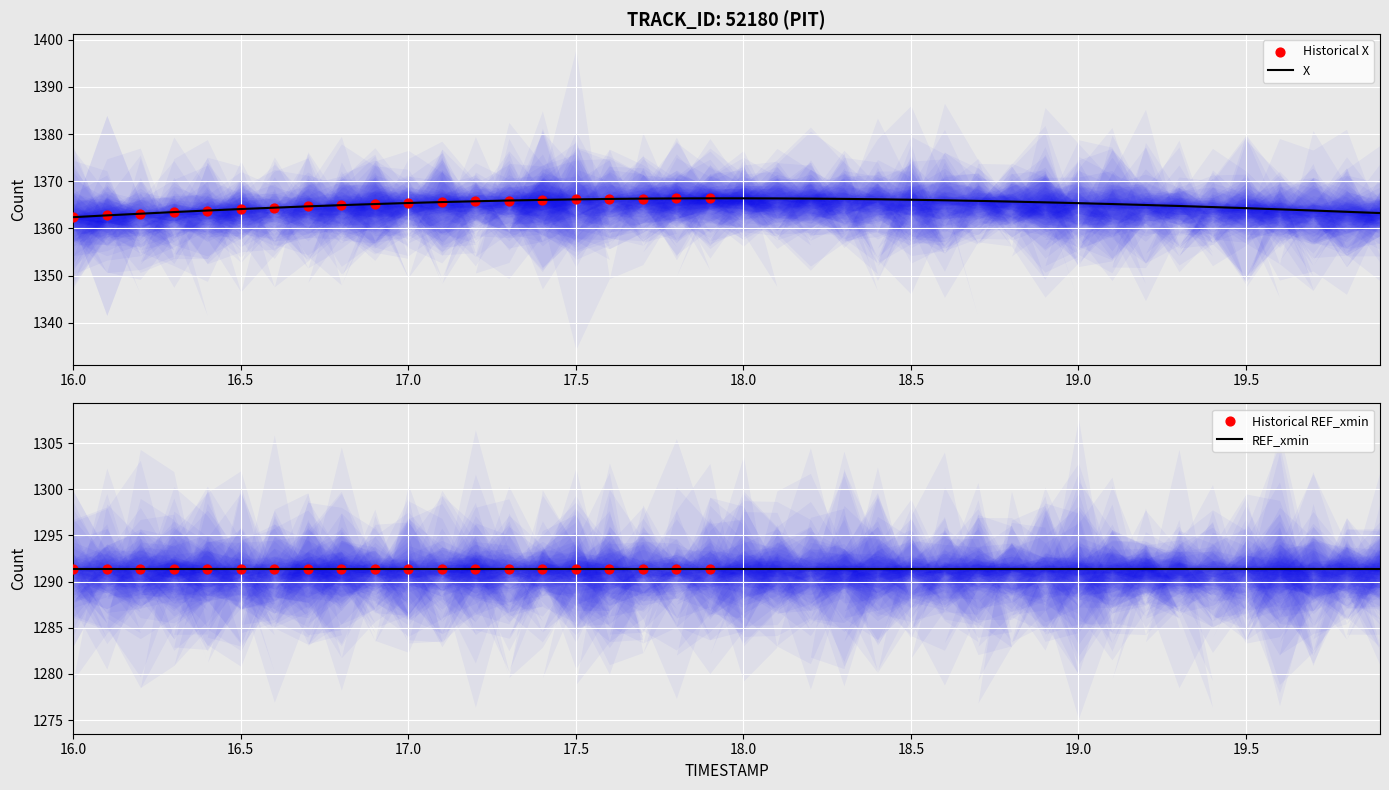

What is the change in value from 16.1 to 17.7?

+3.5